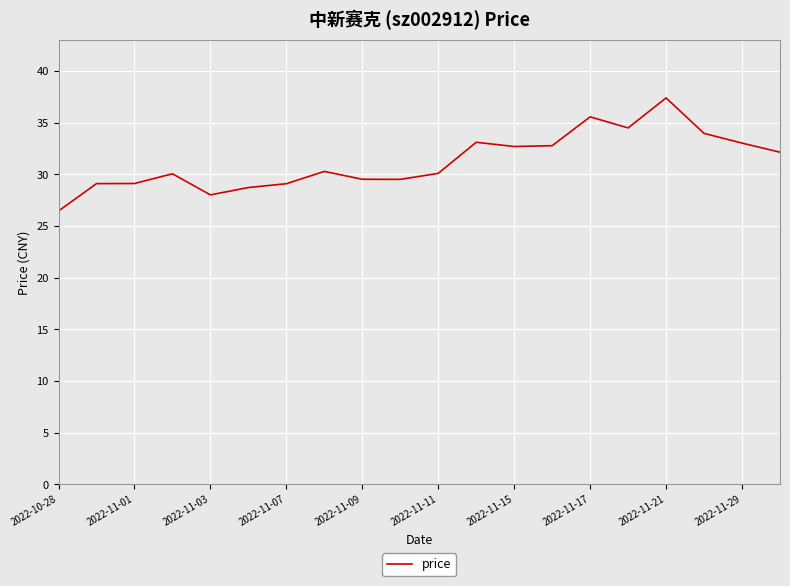

Does the chart display data point markers on the line(s)?

No